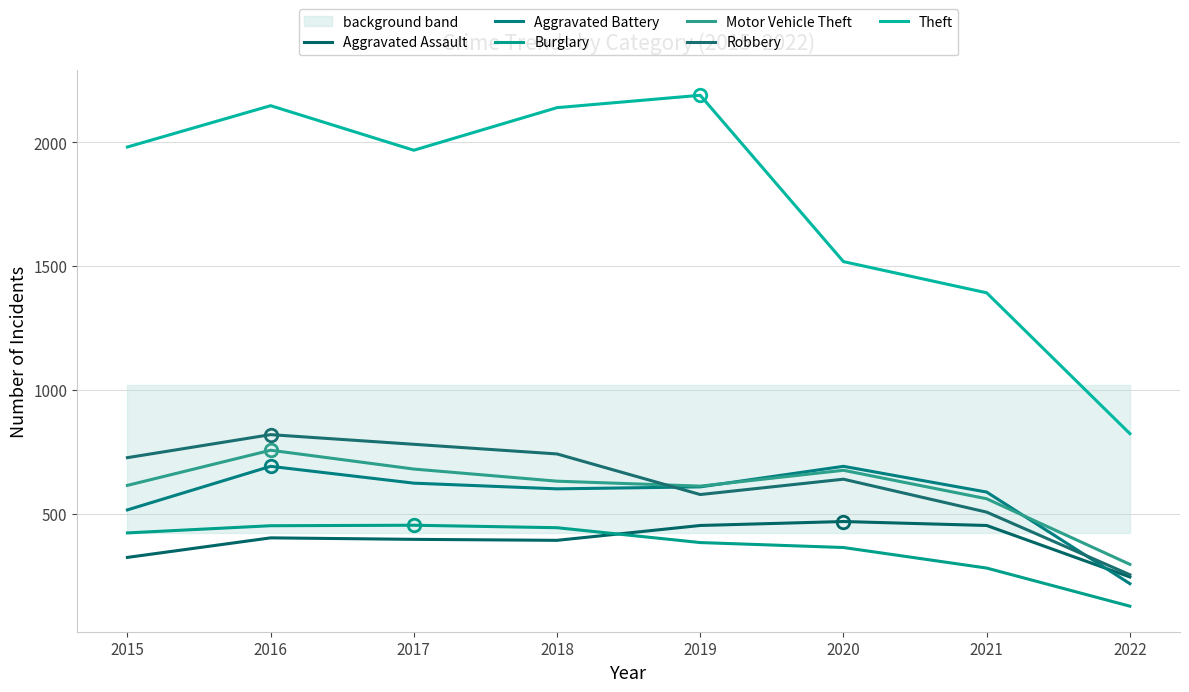

Between 2015 and 2022, which series saw the biggest shift?

Theft